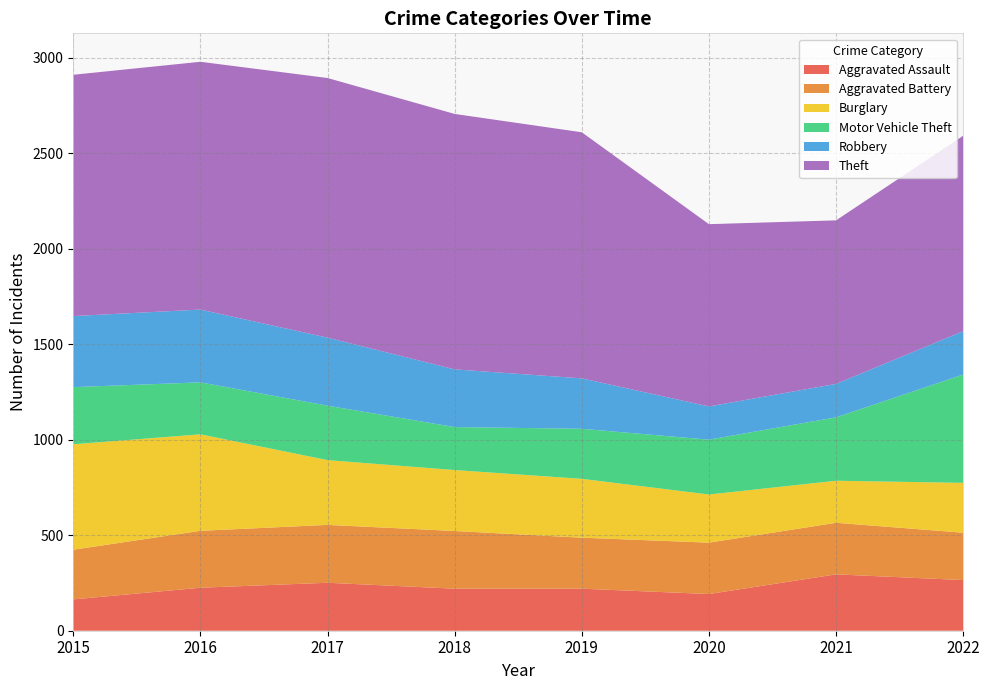

Reading left to right, extract all data points from this chart.

Aggravated Assault: 2015=164	2016=225	2017=251	2018=220	2019=220	2020=192	2021=295	2022=265
Aggravated Battery: 2015=260	2016=298	2017=303	2018=302	2019=267	2020=269	2021=270	2022=248
Burglary: 2015=552	2016=505	2017=339	2018=319	2019=308	2020=252	2021=220	2022=261
Motor Vehicle Theft: 2015=299	2016=272	2017=285	2018=225	2019=262	2020=287	2021=332	2022=567
Robbery: 2015=372	2016=381	2017=356	2018=302	2019=264	2020=174	2021=175	2022=227
Theft: 2015=1263	2016=1297	2017=1359	2018=1337	2019=1288	2020=954	2021=856	2022=1023